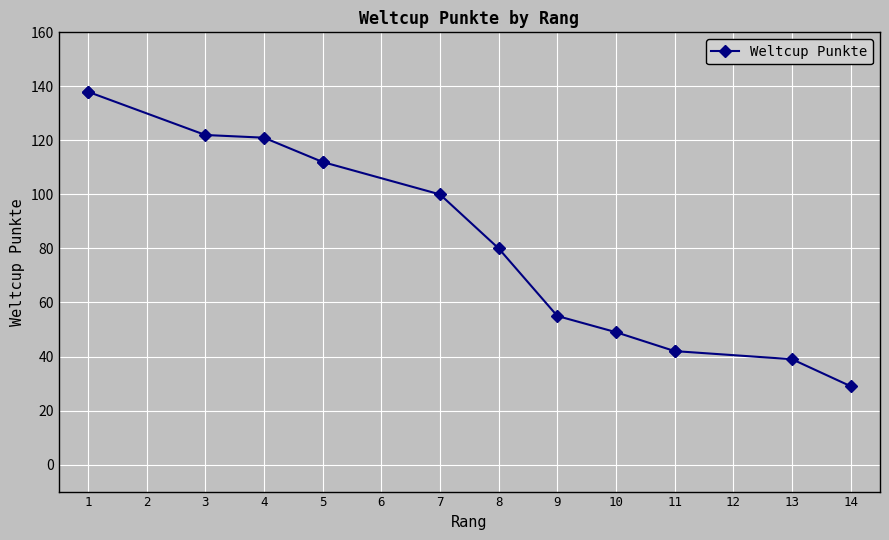

What is the maximum value shown in the chart?

138